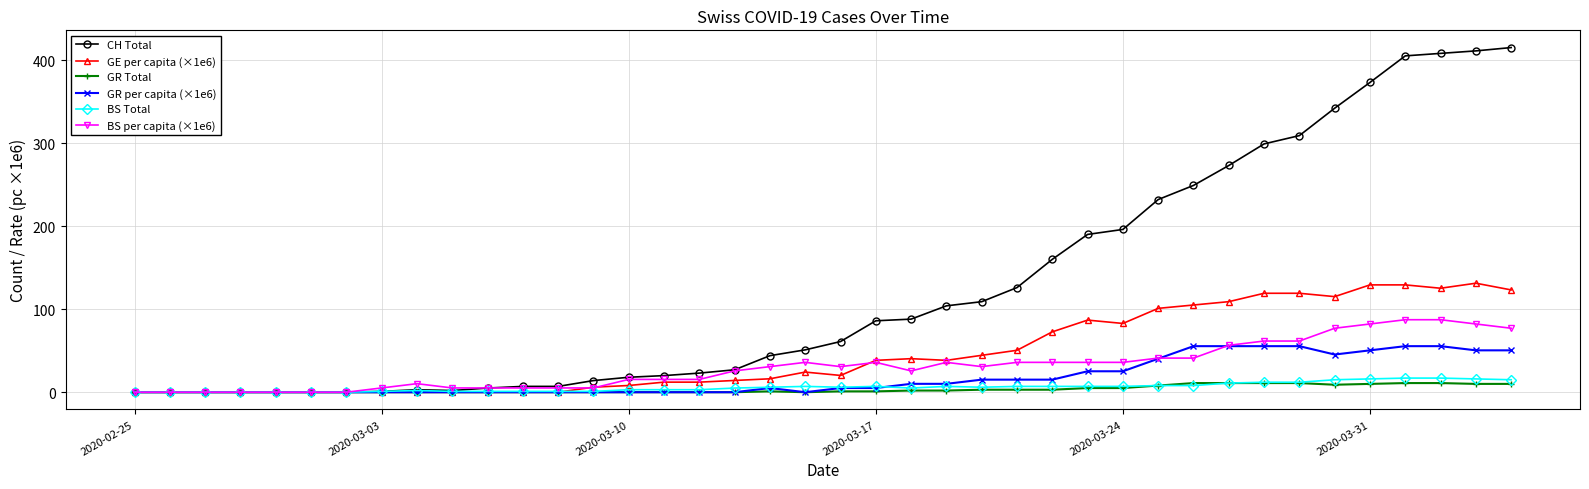

Which series has the widest spread of values?

CH Total